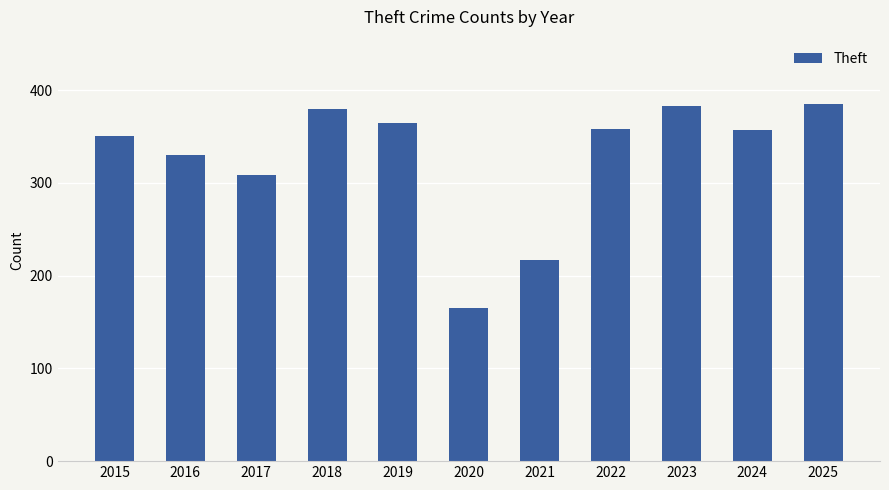

Approximately how many times larger is the value at 2024 compared to 2019?

1.0